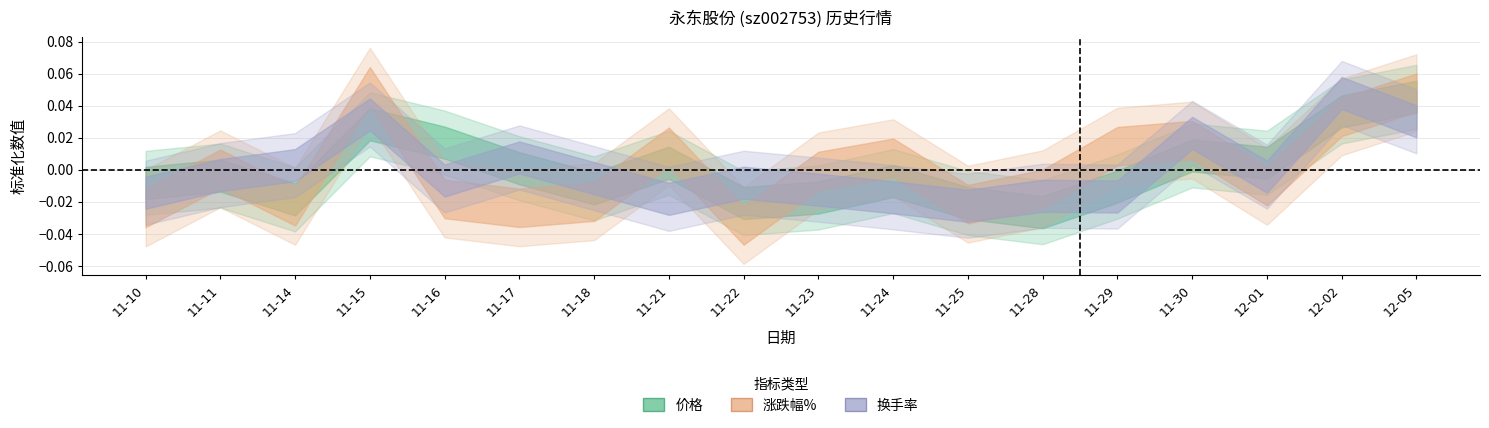

Which has a higher value, 11-21 or 11-18?

11-21